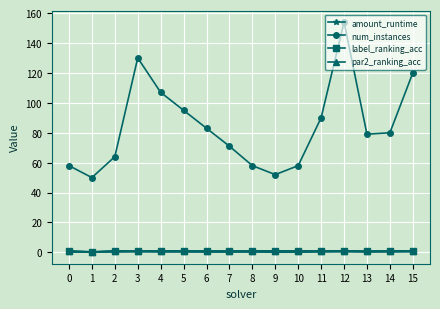

What is the difference between the maximum and minimum values in the label_ranking_acc series?

0.7